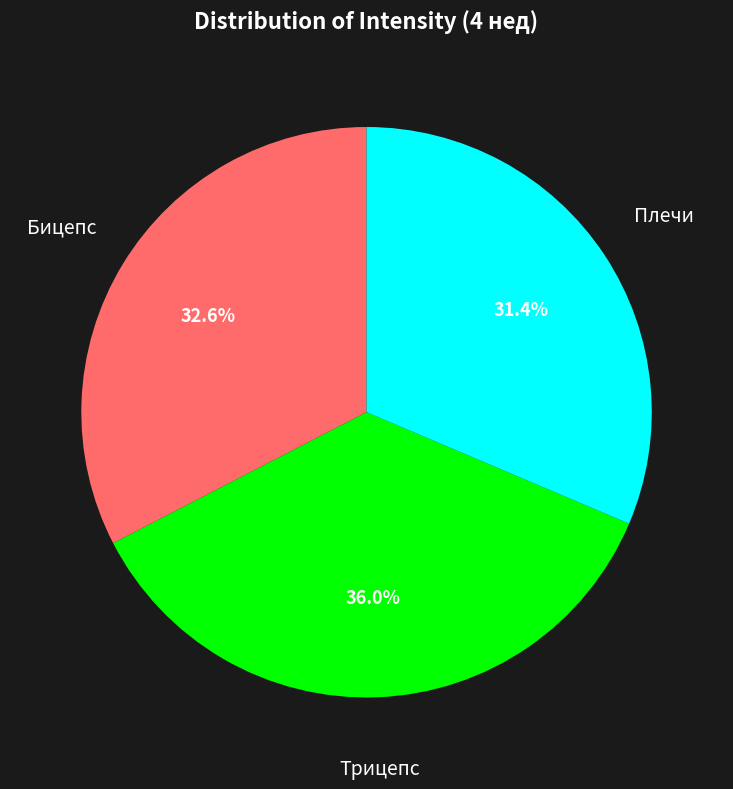

Which category has the smallest portion of the pie?

Плечи